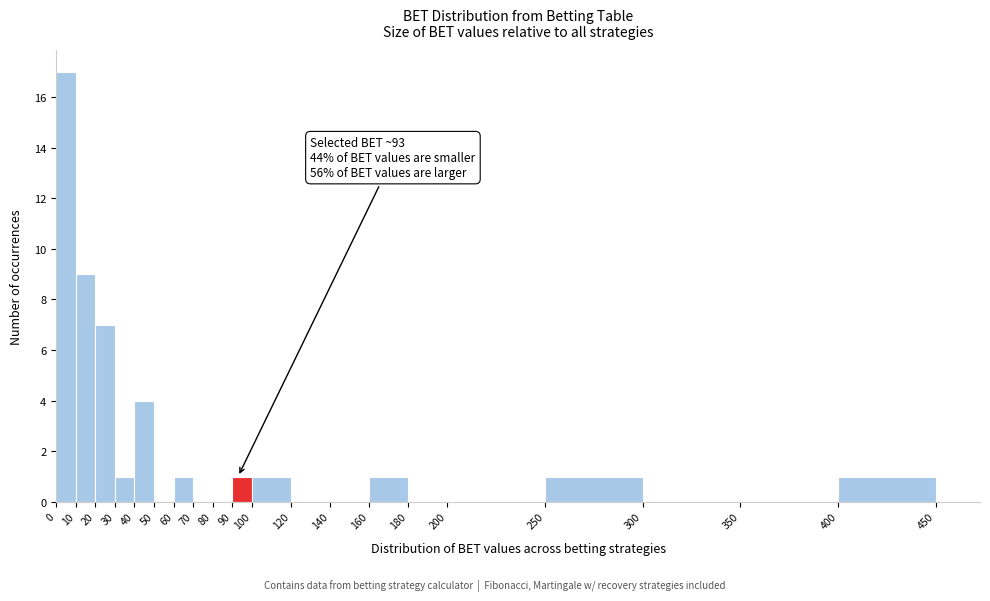

Over which range of the x-axis is the bar tallest?

0 to 10